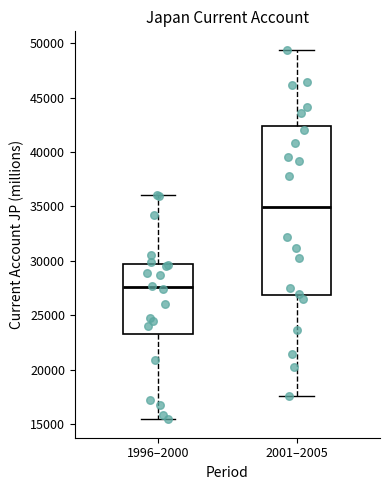

Which box has the lowest median line?

1996–2000